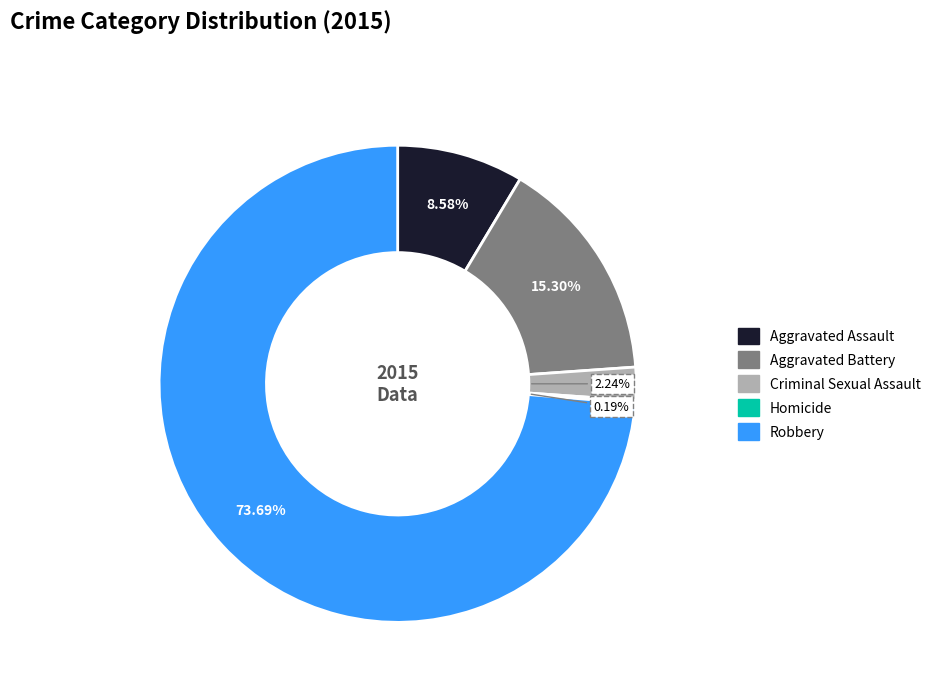

Is it true that Robbery is 74% of the pie?

True